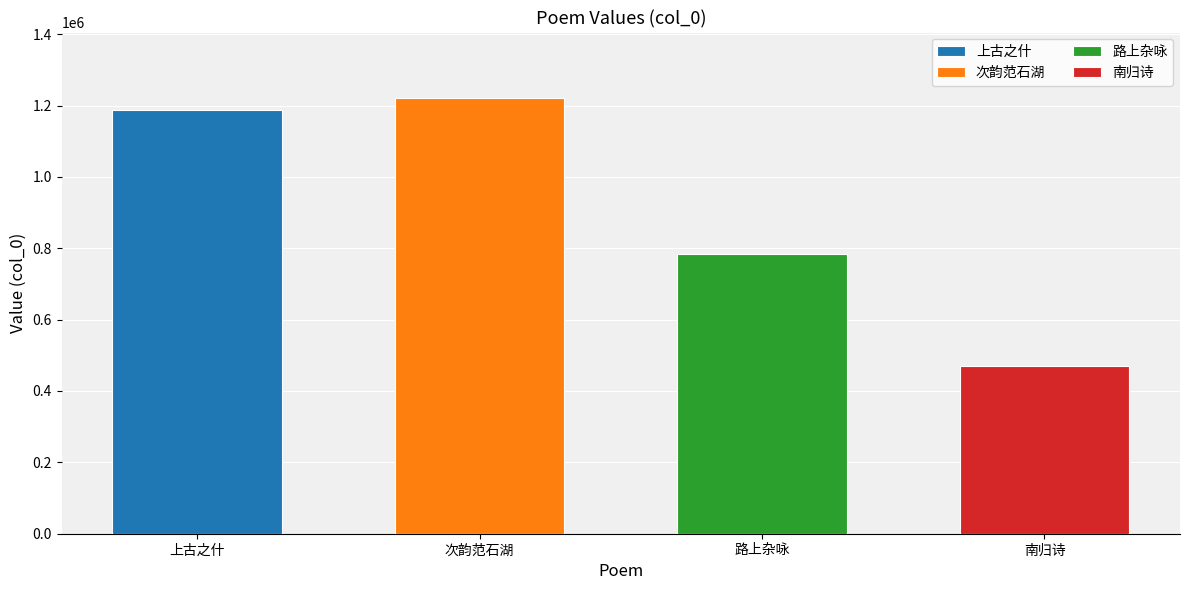

What is the sum of all values?

3662711